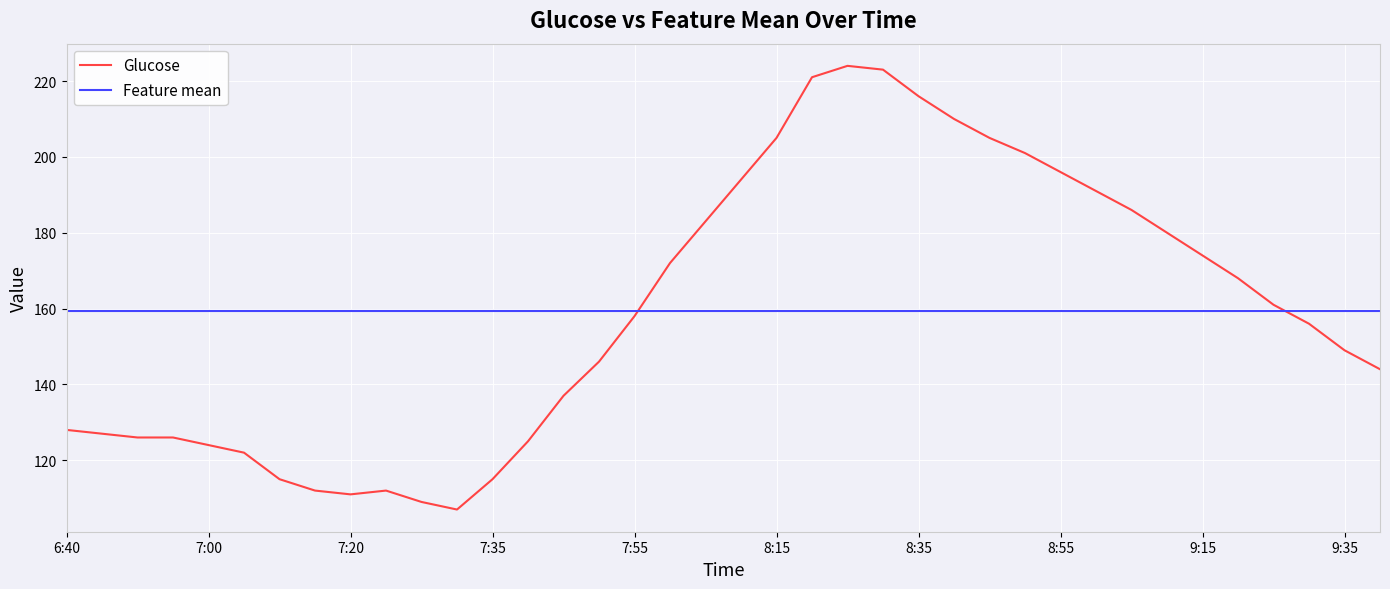

What is the difference between the maximum and minimum values in the Glucose series?

117.0